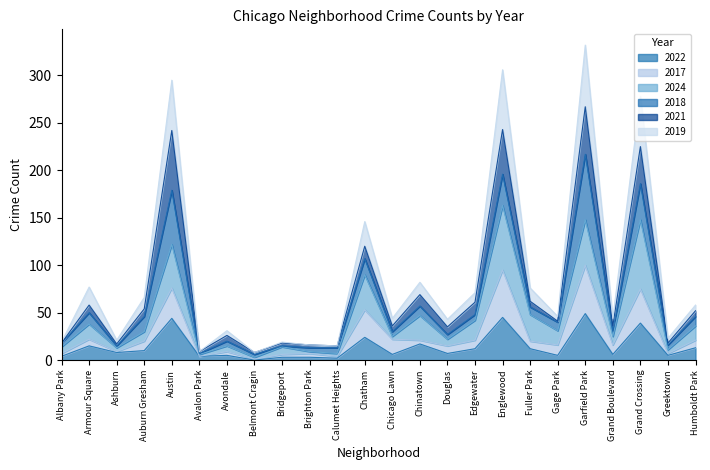

What is the maximum value for 2022?

49